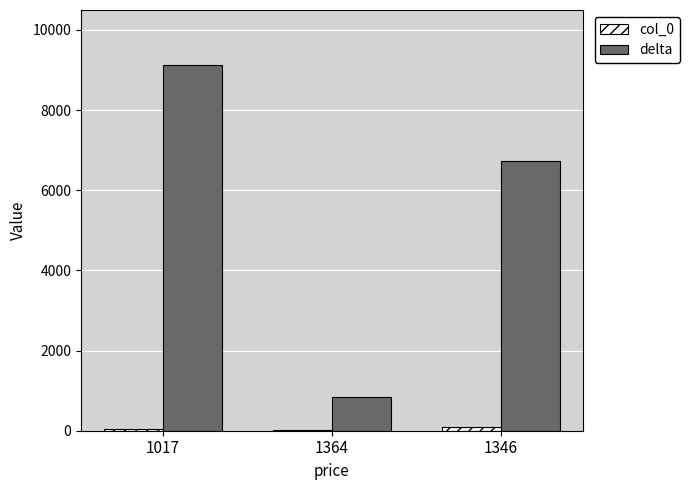

What is the average value of the delta series?

5567